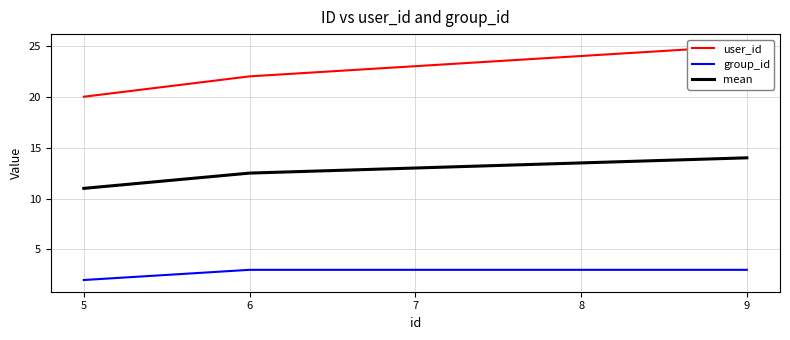

Does the chart have visible grid lines?

Yes